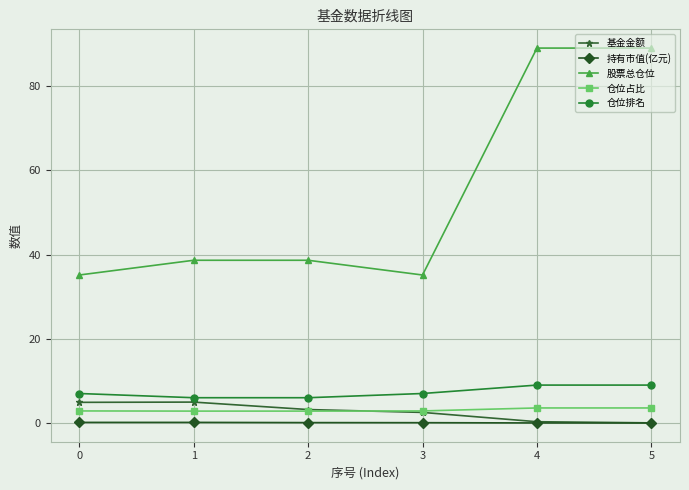

At how many categories does at least one series exceed 64?

2